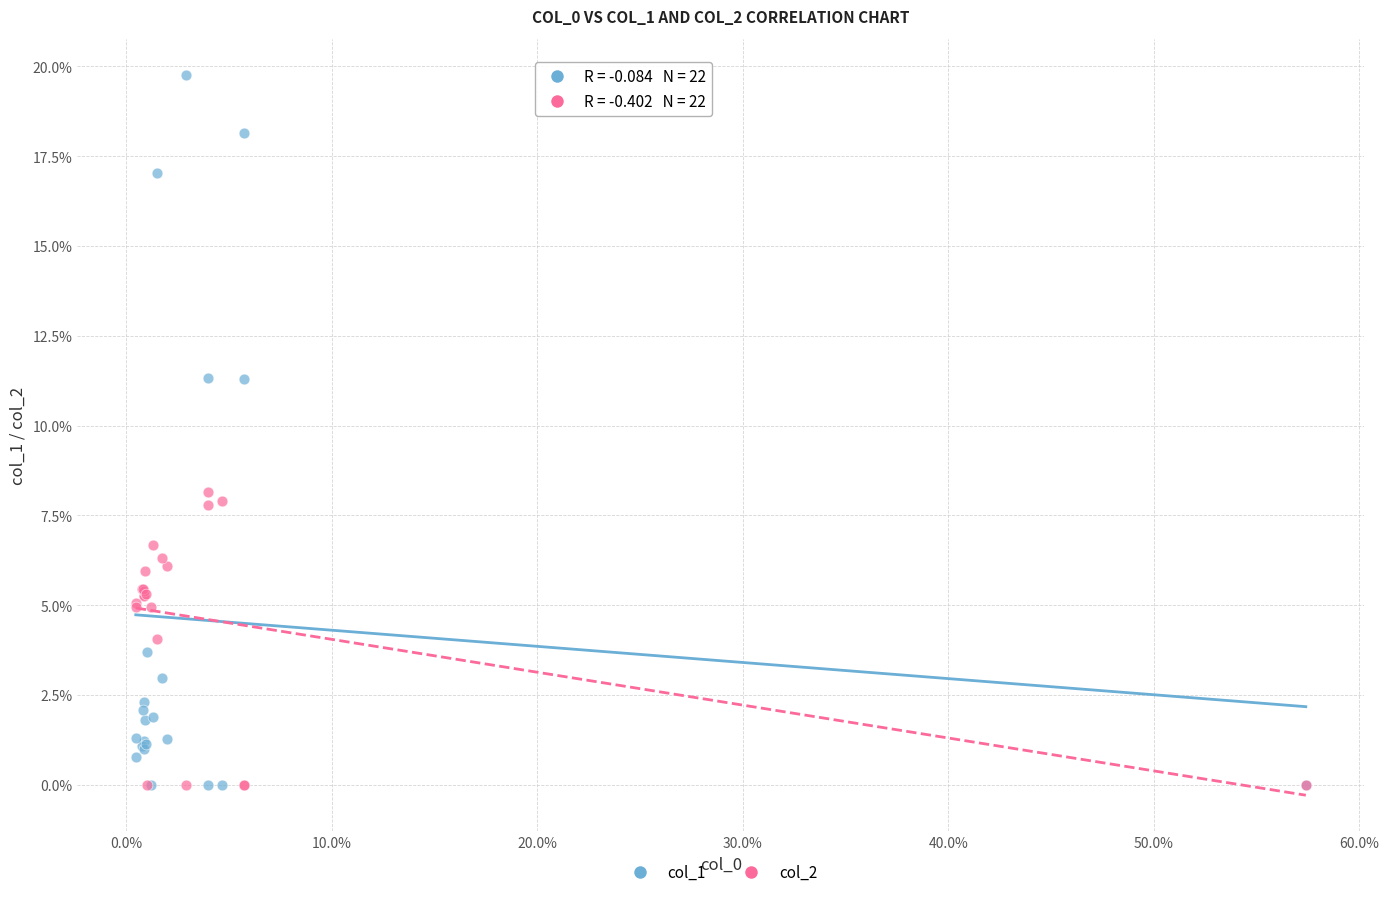

What are all the series names shown in the legend?

col_1, col_2